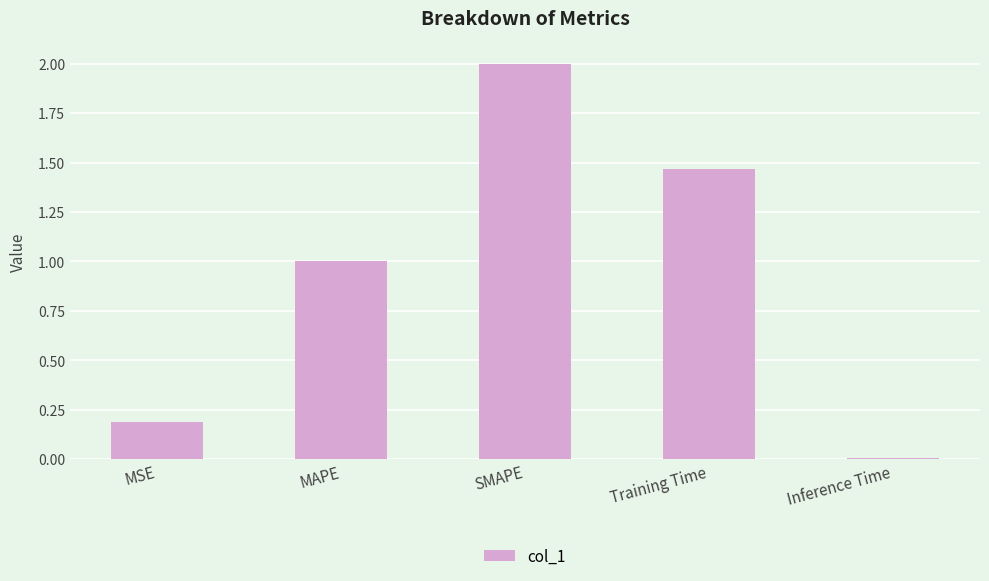

What is the sum of the values at MSE and SMAPE?

2.2